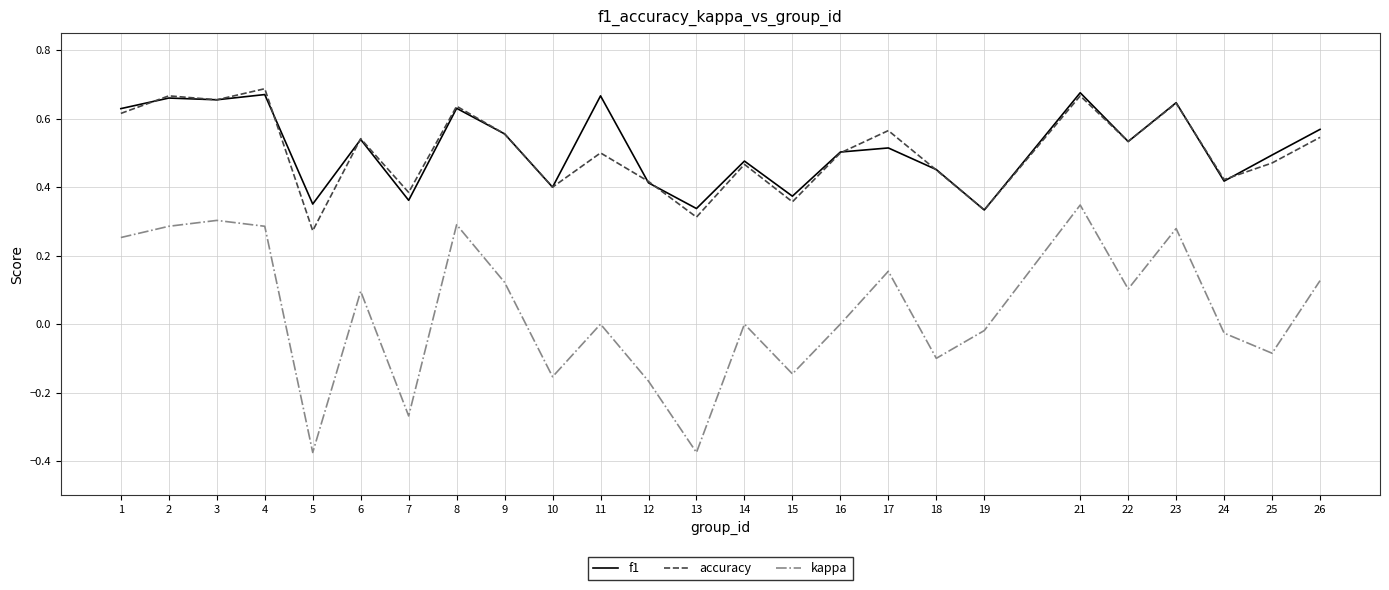

True or false: accuracy and kappa intersect in this chart.

False